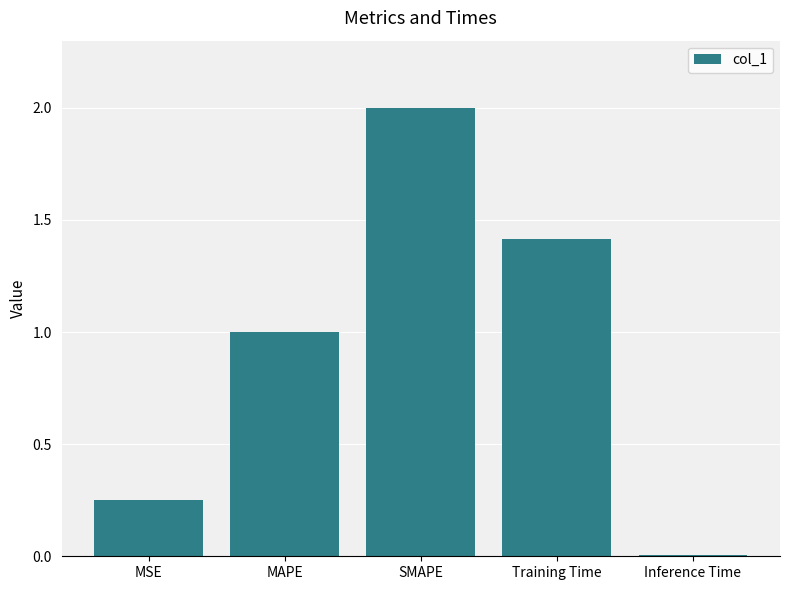

At which label is the value closest to 1?

MAPE